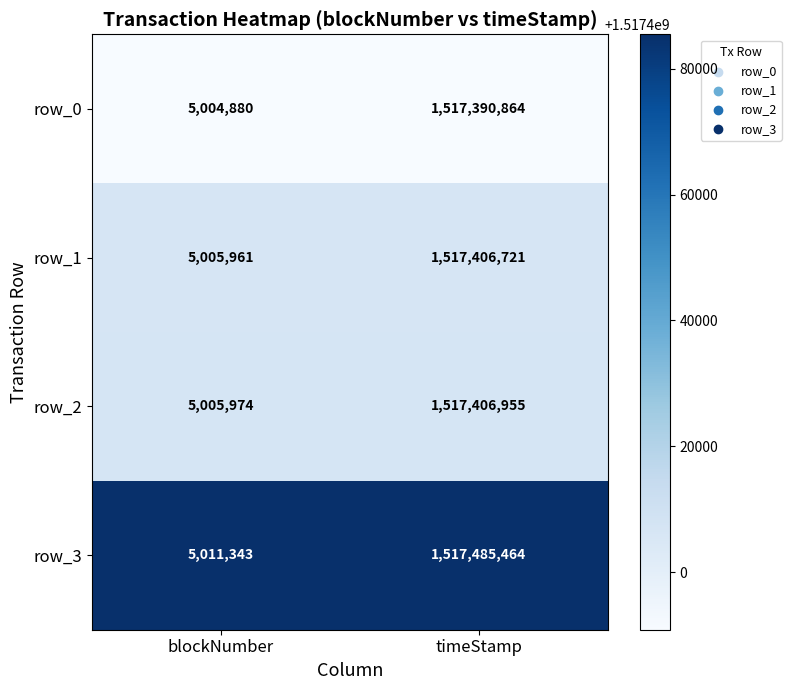

Rank the series at blockNumber from highest to lowest value.

row_3, row_2, row_1, row_0